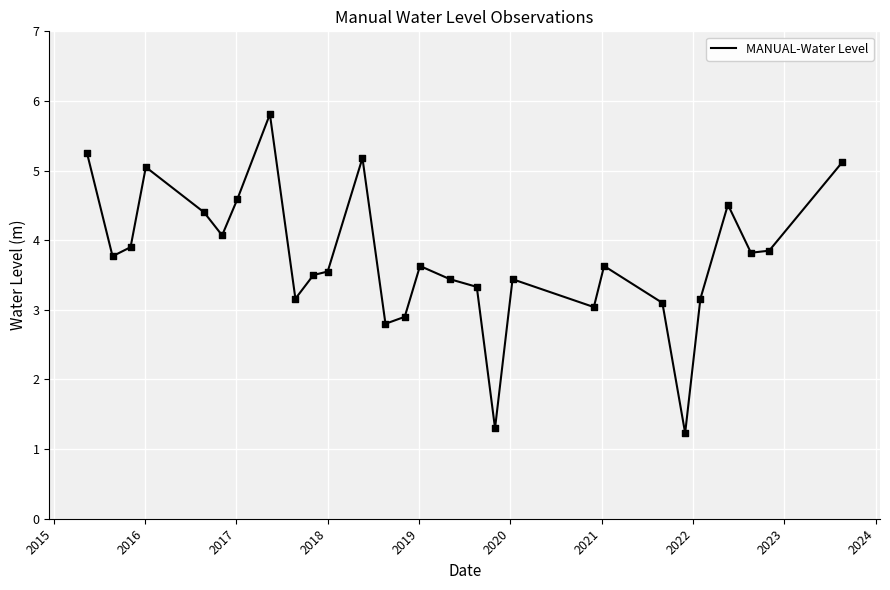

What is the minimum value shown in the chart?

1.2